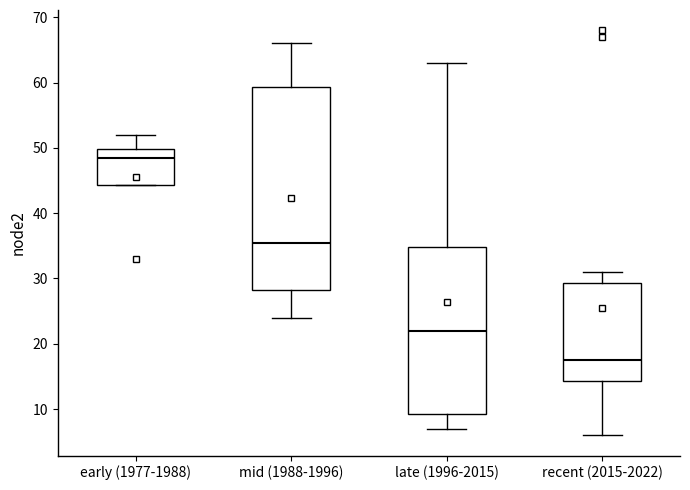

Reading left to right, read every box against the y-axis: the position of its median line, the range the box covers, and the ends of its whiskers. The values are not printed on the chart, so give them approximately, as read against the axis.

early (1977-1988): median 49, box 44 to 50, whiskers 44 to 52
mid (1988-1996): median 36, box 28 to 59, whiskers 24 to 66
late (1996-2015): median 22, box 9 to 35, whiskers 7 to 63
recent (2015-2022): median 18, box 14 to 29, whiskers 6 to 31